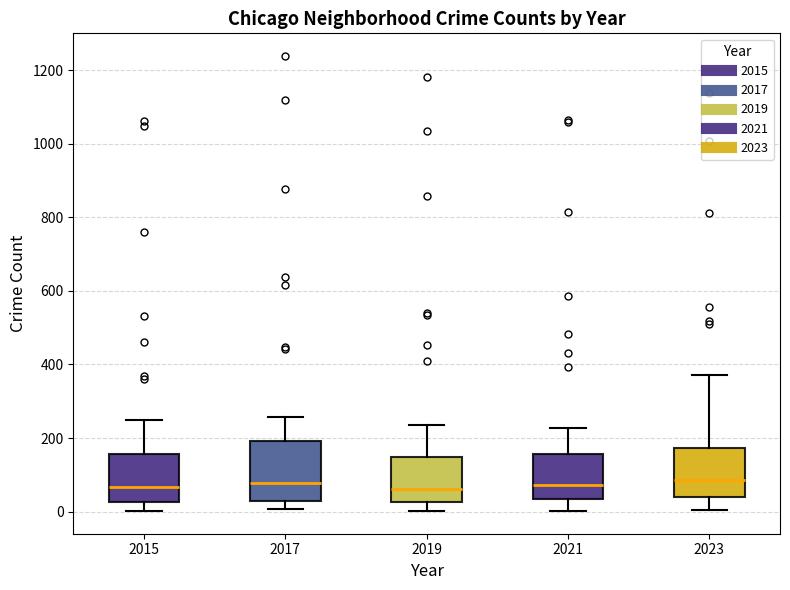

Reading left to right, transcribe this box plot: for each box, give where its median line is, the range the box spans, and where its two whiskers end, as read against the y-axis. The values are not printed on the chart, so give them approximately, as read against the axis.

2015: median 60, box 20 to 160, whiskers 0 to 240
2017: median 80, box 40 to 200, whiskers 0 to 260
2019: median 60, box 20 to 140, whiskers 0 to 240
2021: median 80, box 40 to 160, whiskers 0 to 220
2023: median 80, box 40 to 180, whiskers 0 to 380